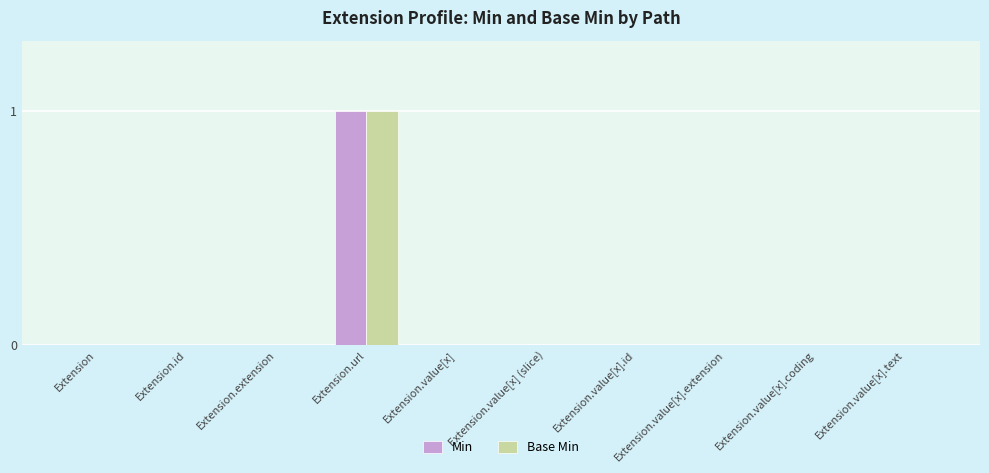

What is the difference between the Base Min values at Extension.url and Extension?

1